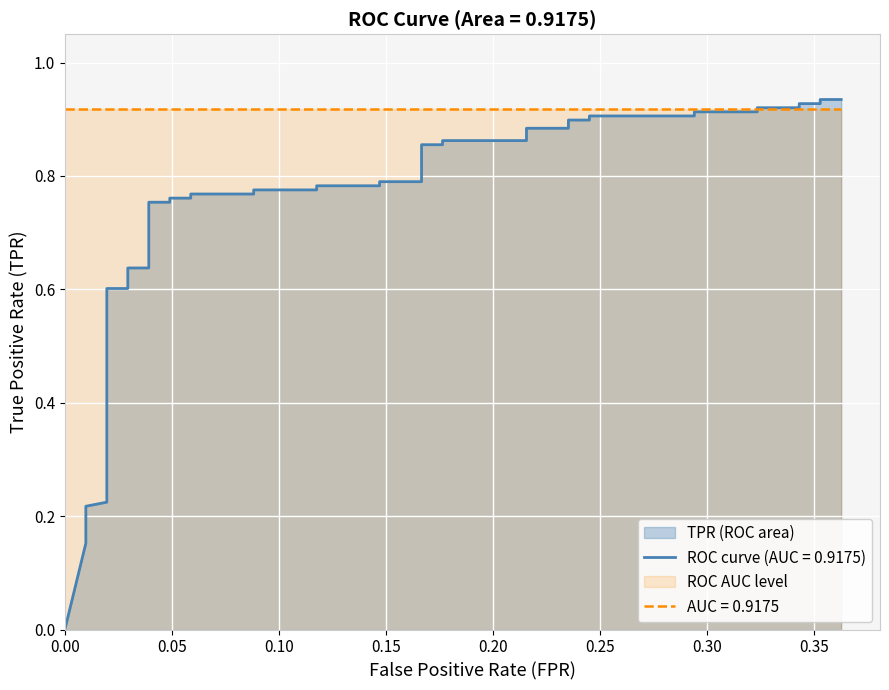

How many values exceed 0?

39